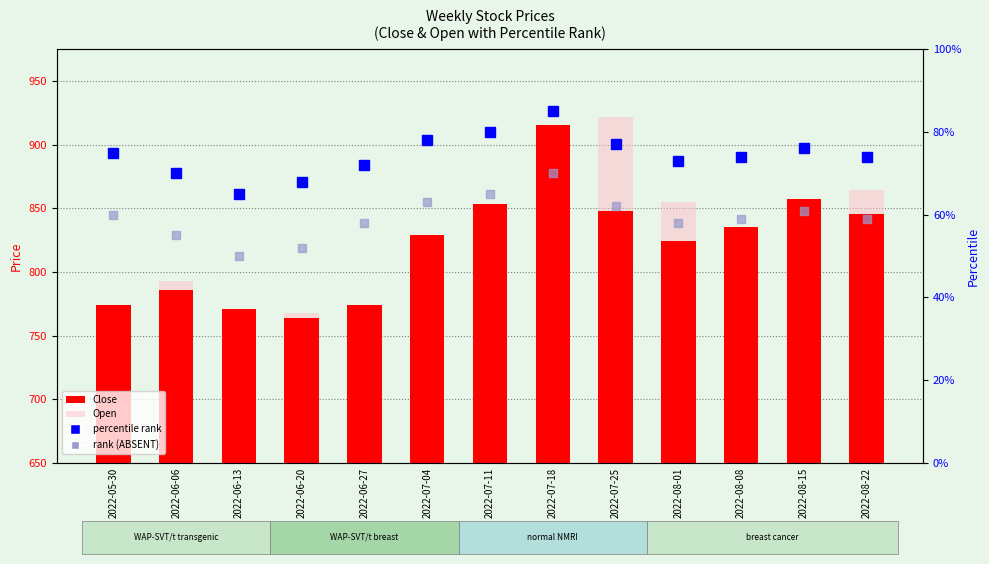

How many data points in percentile rank within the sample are less than 74?

5